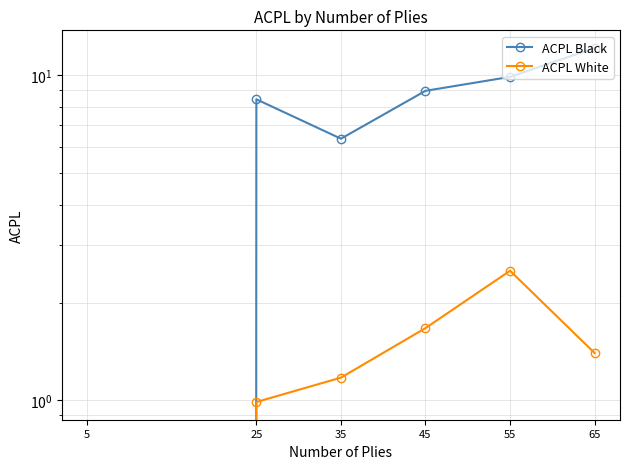

What is the value of the ACPL White point at the 6th from the left?

1.4